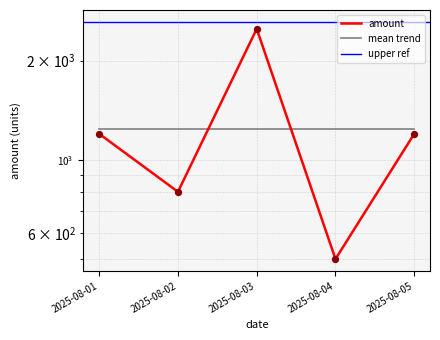

Between 2025-08-05 and 2025-08-02, which is larger?

2025-08-05